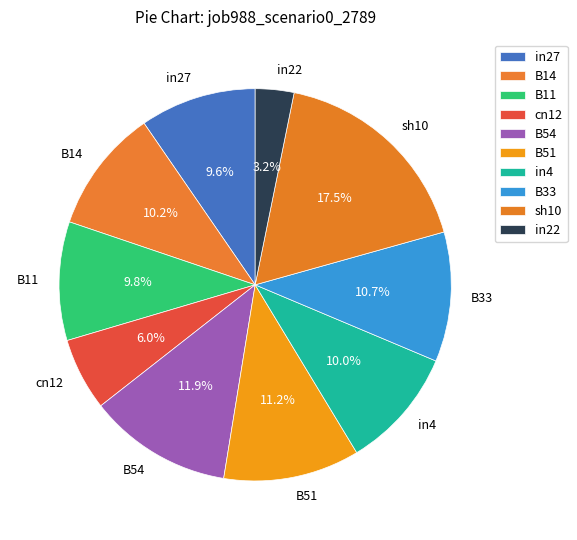

Between B54 and B11, which is larger?

B54